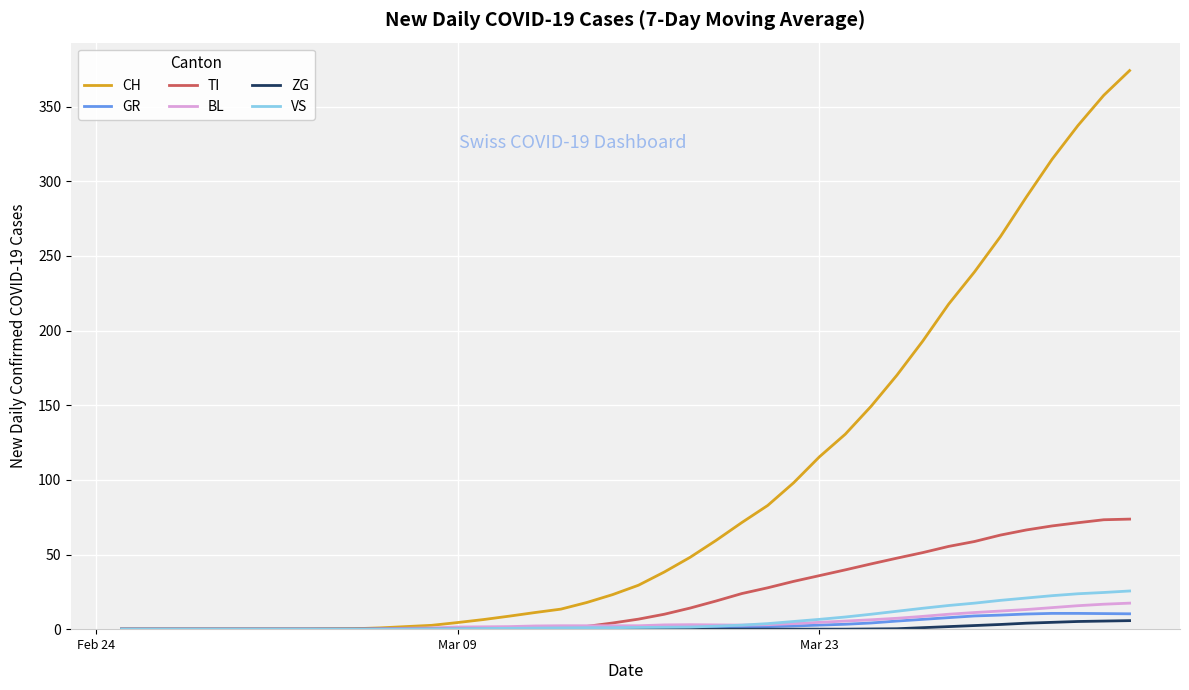

Which series has the widest spread of values?

CH